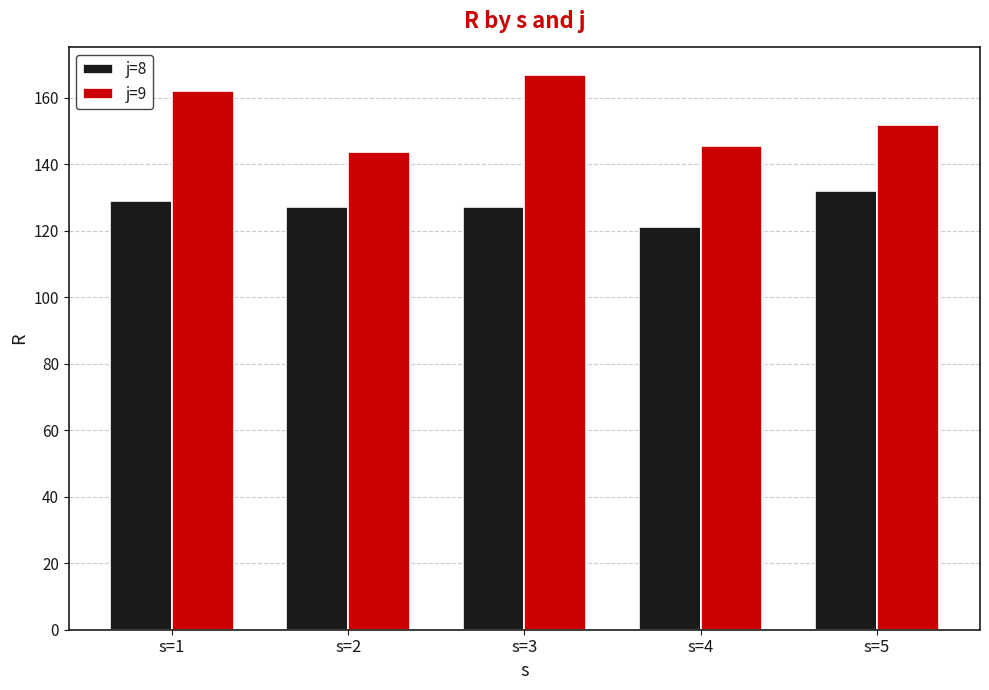

List the series in order of their overall mean, highest first.

j=9, j=8